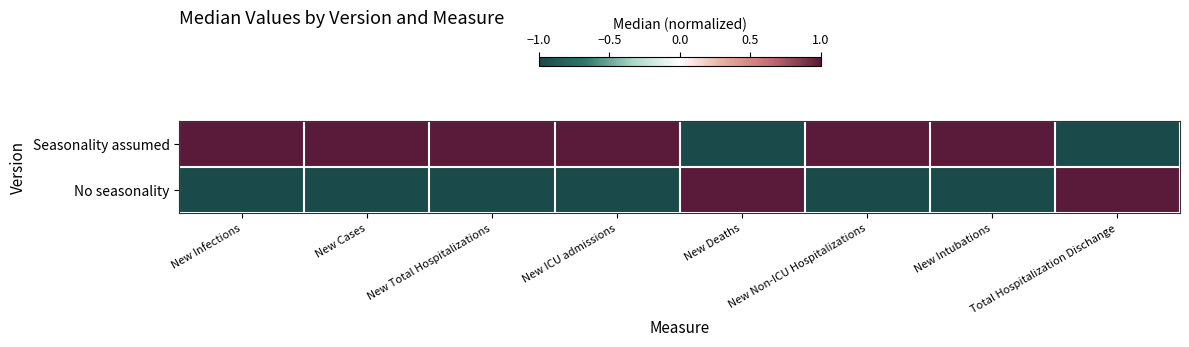

Which label corresponds to the largest value in the chart?

New Infections